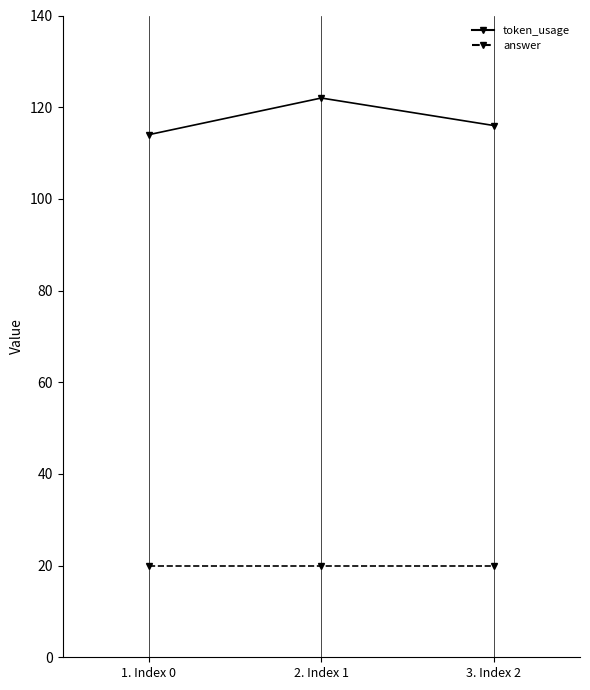

Count the token_usage values in the range 114 to 122.

3